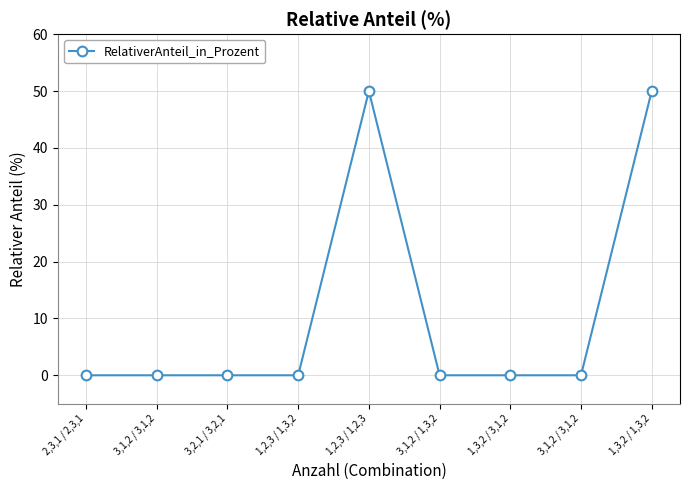

How many series are shown in this chart?

1